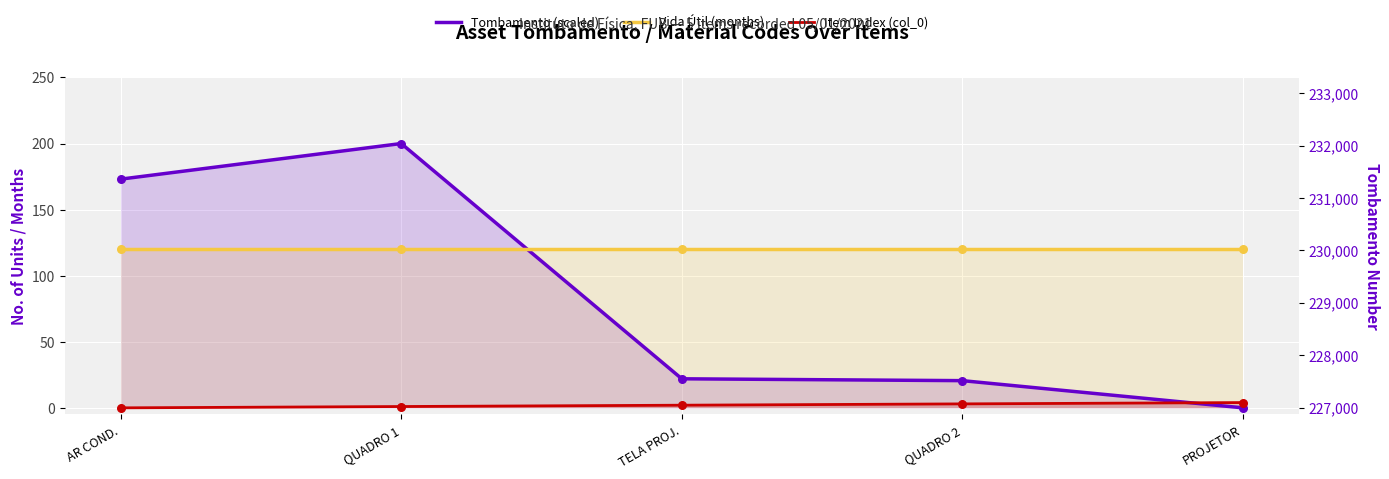

At how many categories does at least one series exceed 186?

1